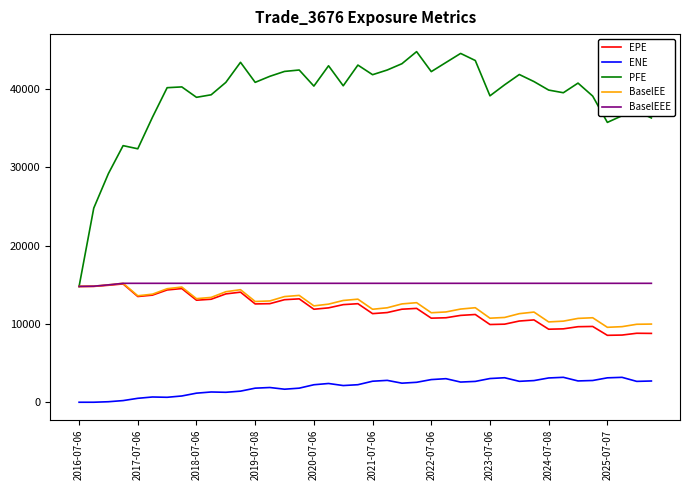

Which series has the largest range (max minus min)?

PFE